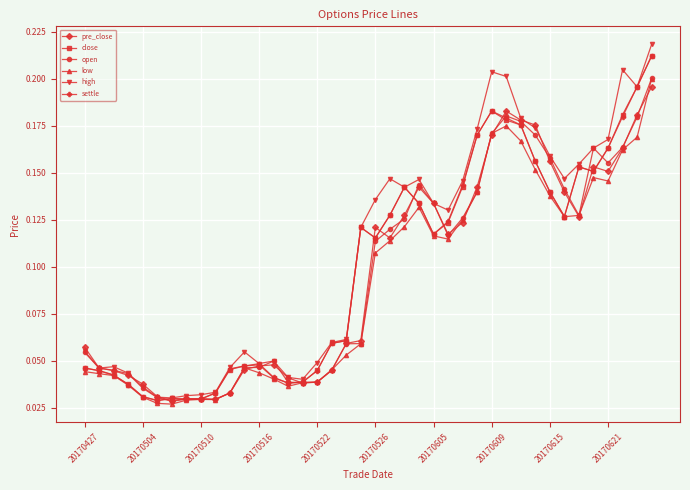

What are all the series names shown in the legend?

pre_close, close, open, low, high, settle